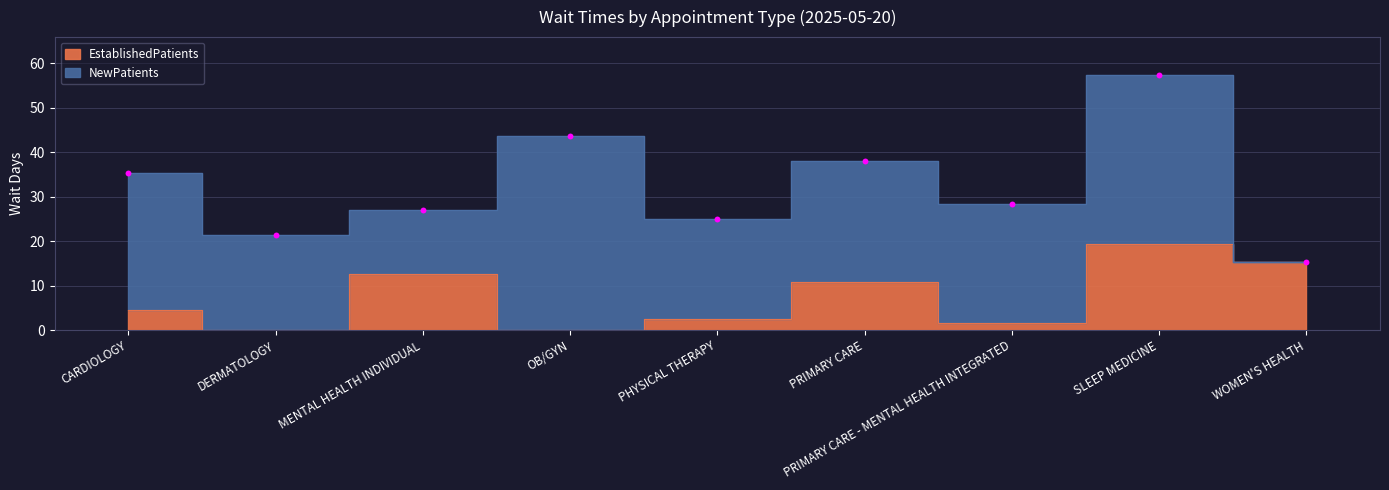

What is the ratio of the value at CARDIOLOGY to the value at WOMEN'S HEALTH?

0.3